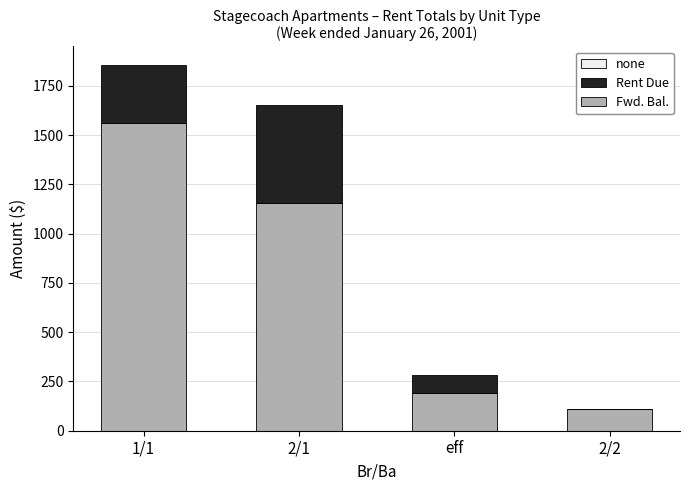

Is it true that Fwd. Bal. equals 66.1 at eff?

False